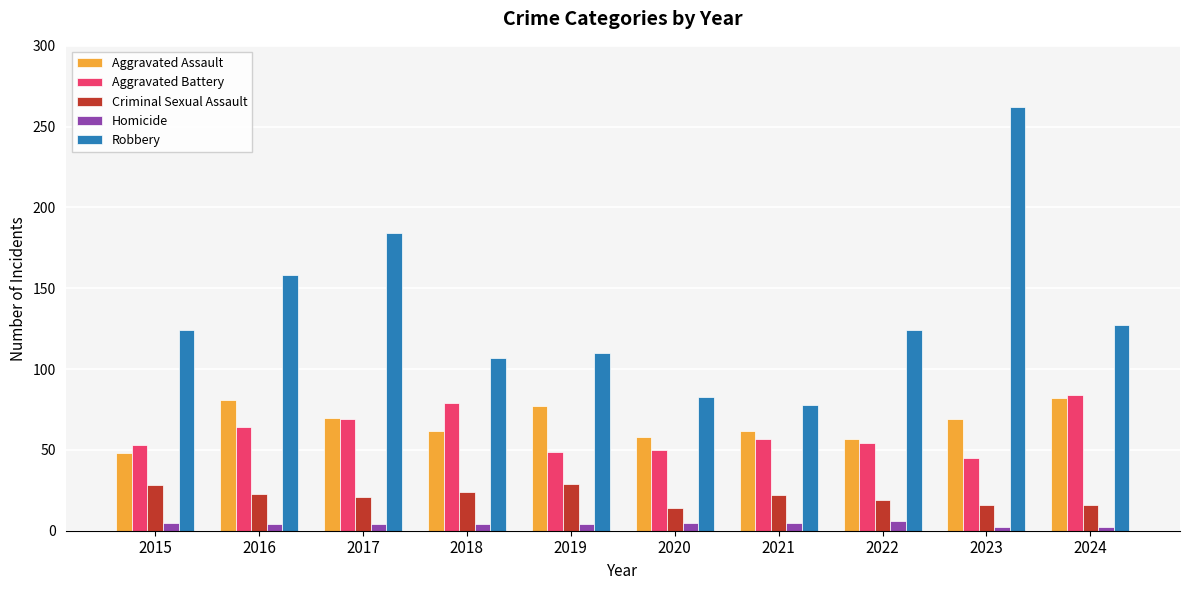

At 2016, list the series in order from largest to smallest.

Robbery, Aggravated Assault, Aggravated Battery, Criminal Sexual Assault, Homicide